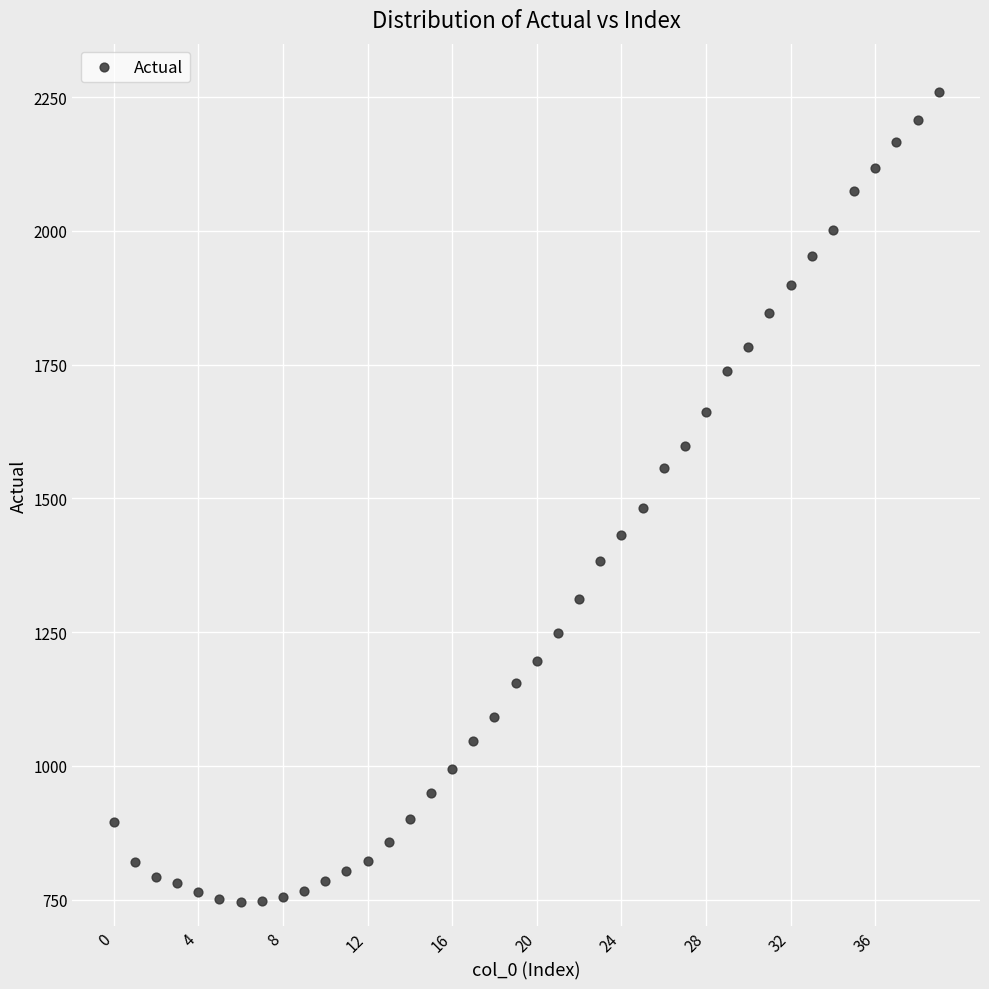

What Y value in the scatter plot is closest to 1502?

1482.3